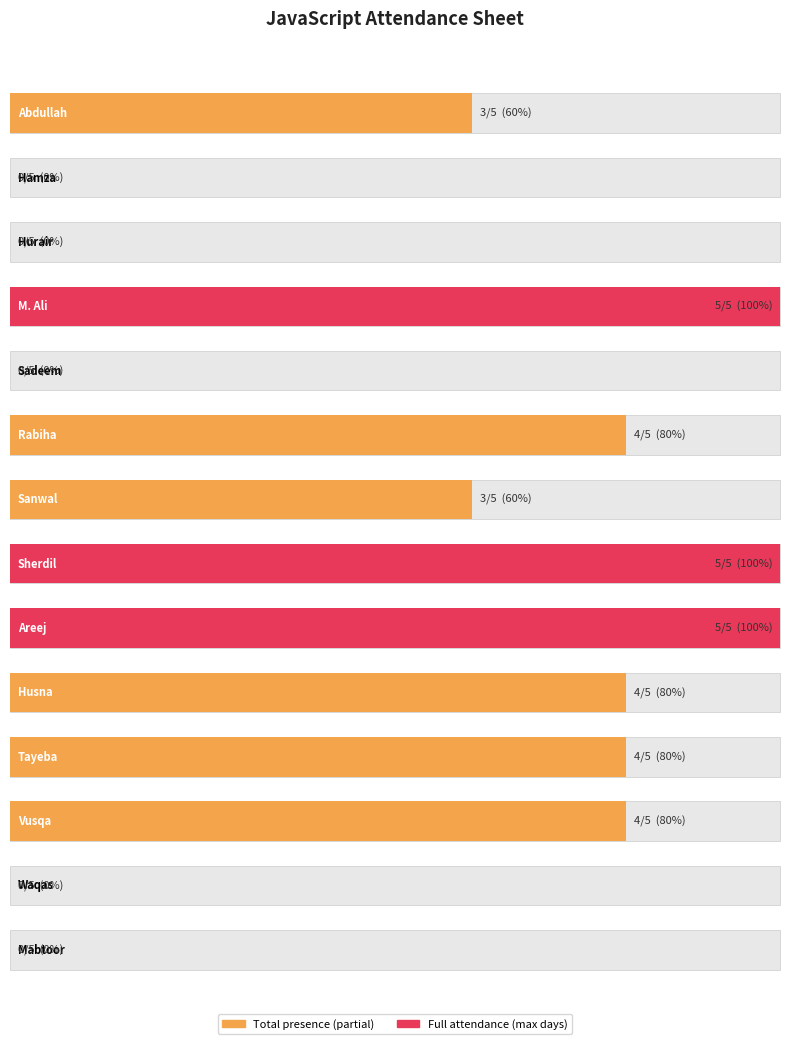

Rank the categories by value from lowest to highest.

Hamza, Hurair, Sadeem, Waqas, Mabtoor, Abdullah, Sanwal, Rabiha, Husna, Tayeba, Vusqa, M. Ali, Sherdil, Areej